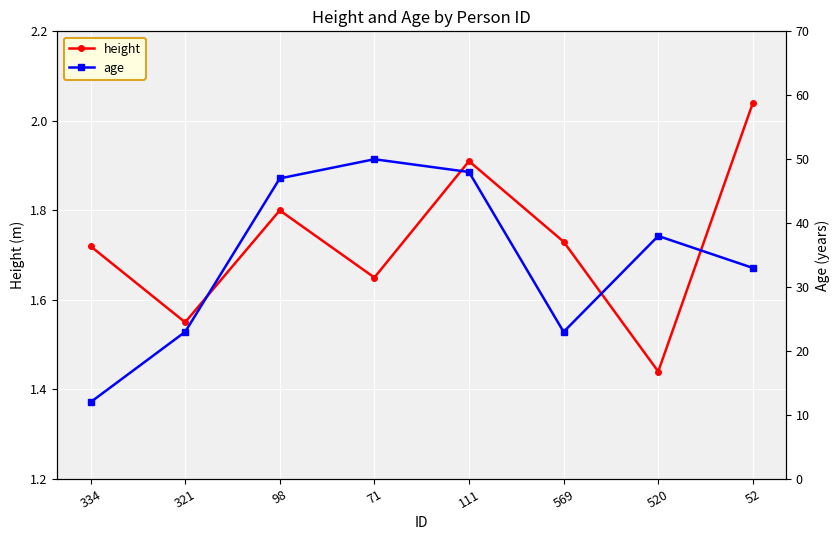

True or false: age and height intersect in this chart.

False